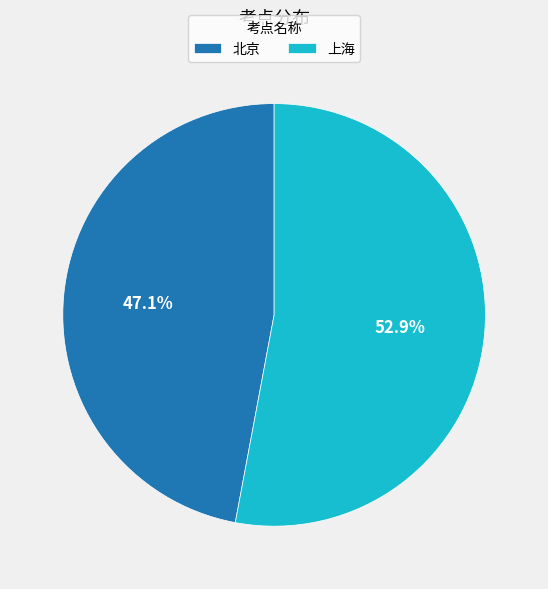

Does 上海 account for over 50% of the chart?

Yes